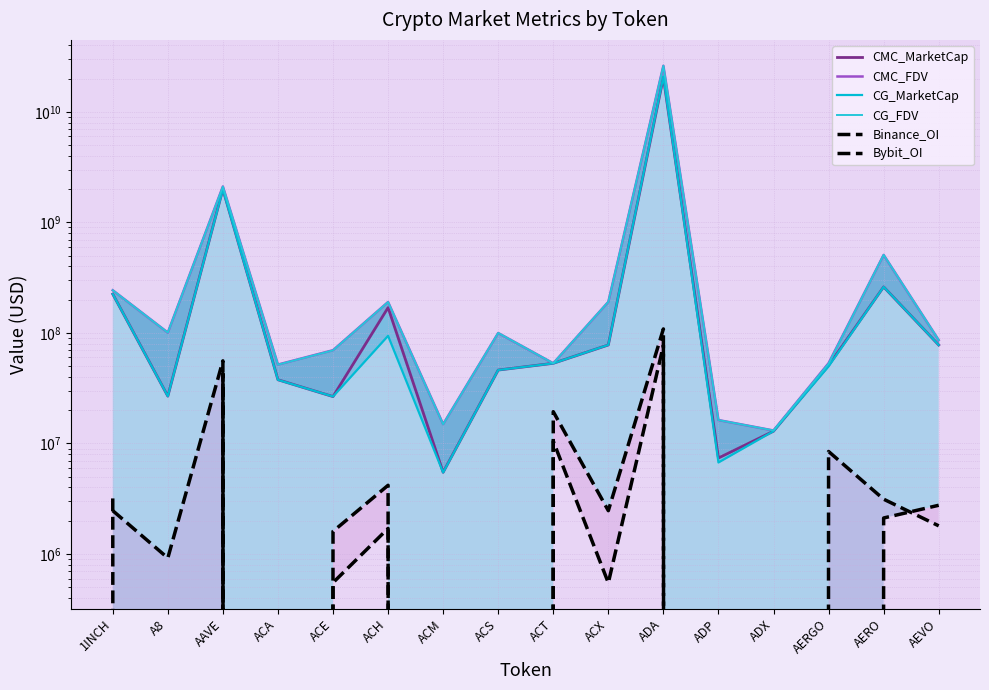

At which category does CG_MarketCap reach its first local peak?

AAVE